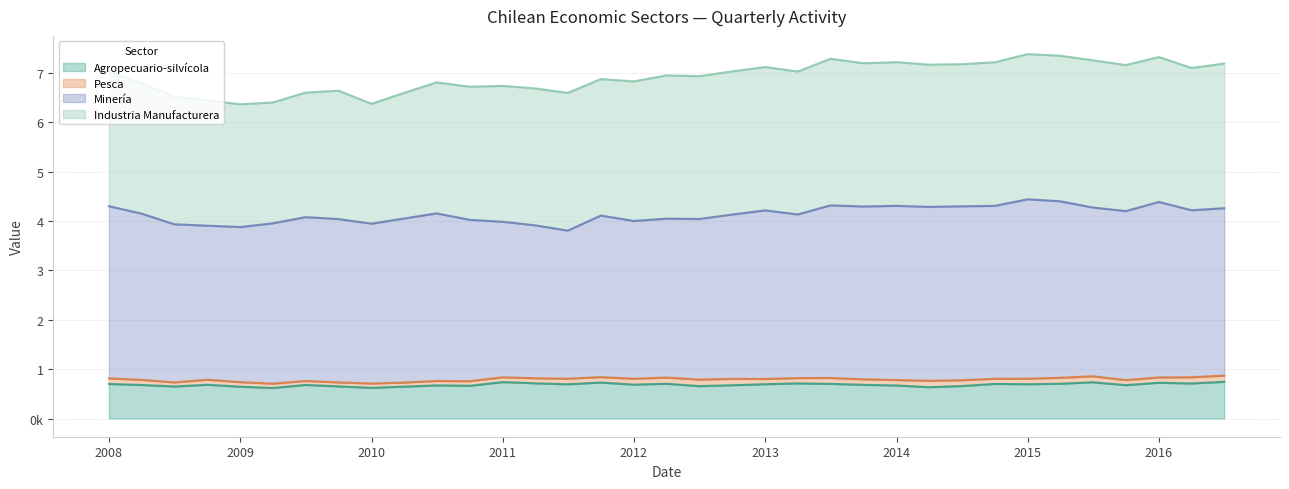

True or false: Agropecuario-silvícola and Minería cross at least once.

False